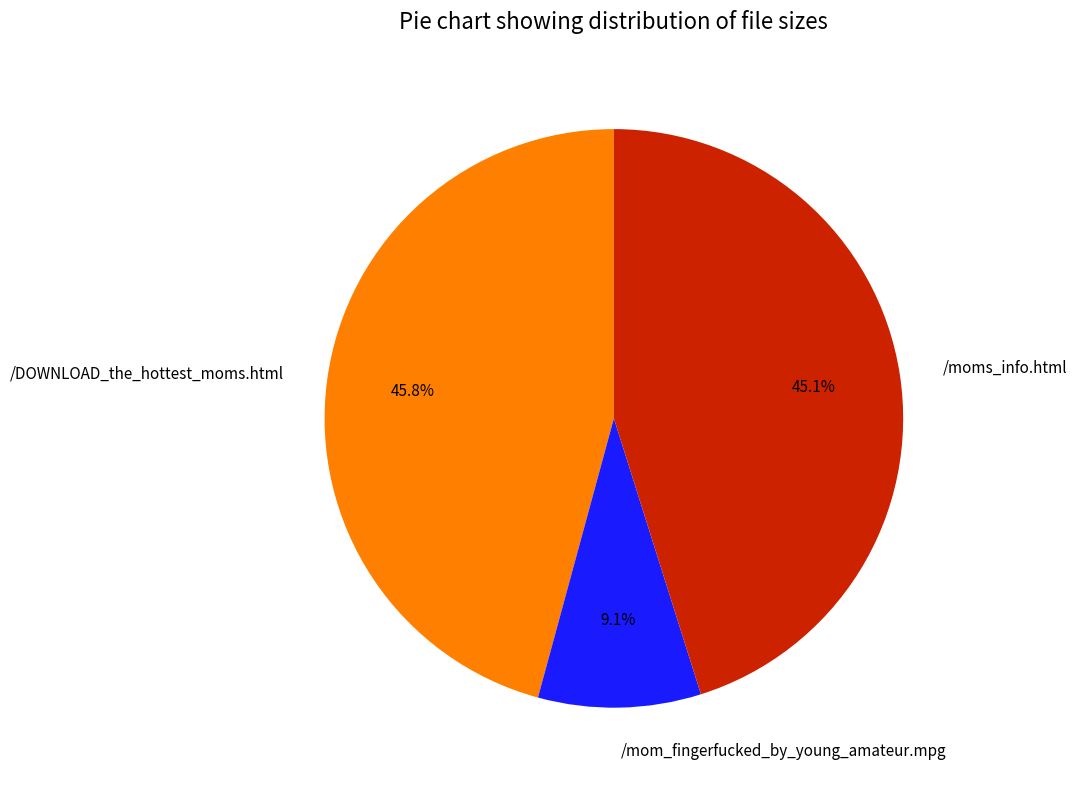

How much of the chart is everything except /mom_fingerfucked_by_young_amateur.mpg?

90.9%